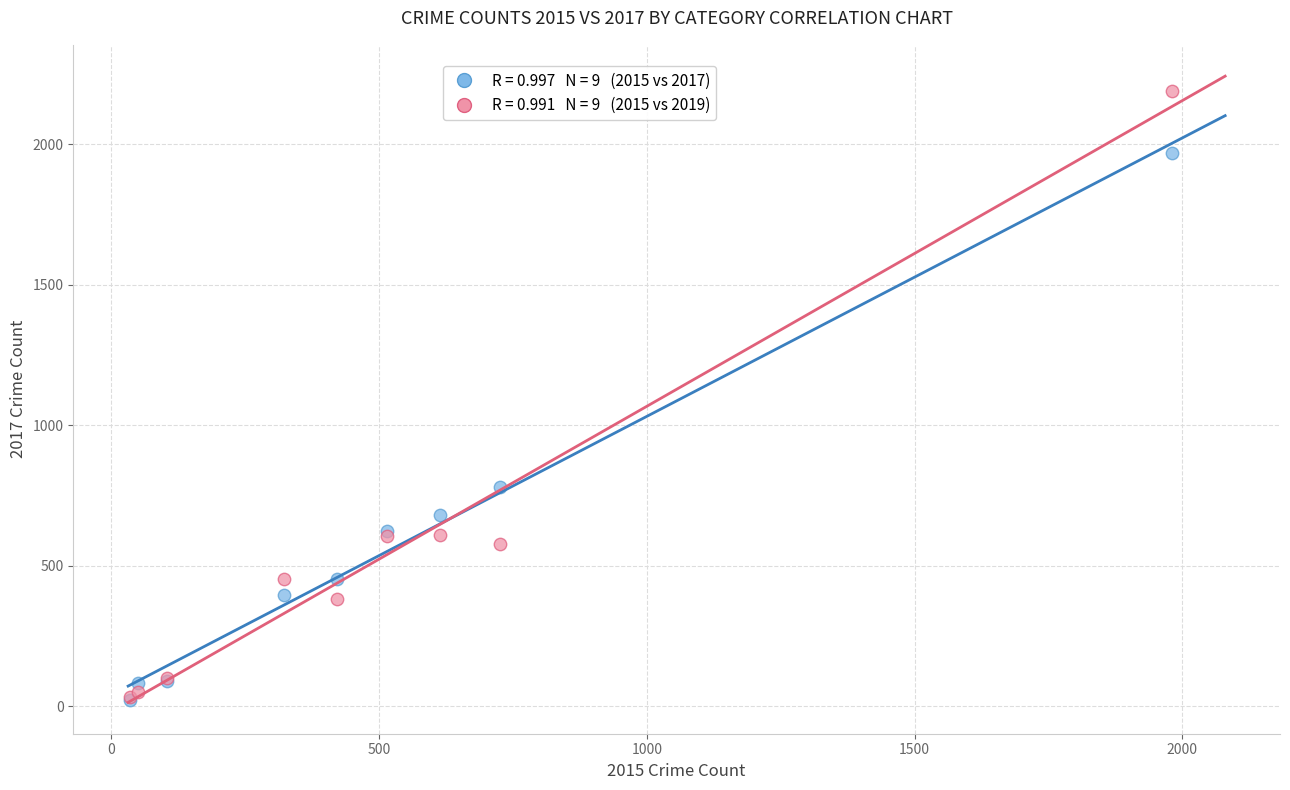

Across all series, what Y value is closest to 1106?

780